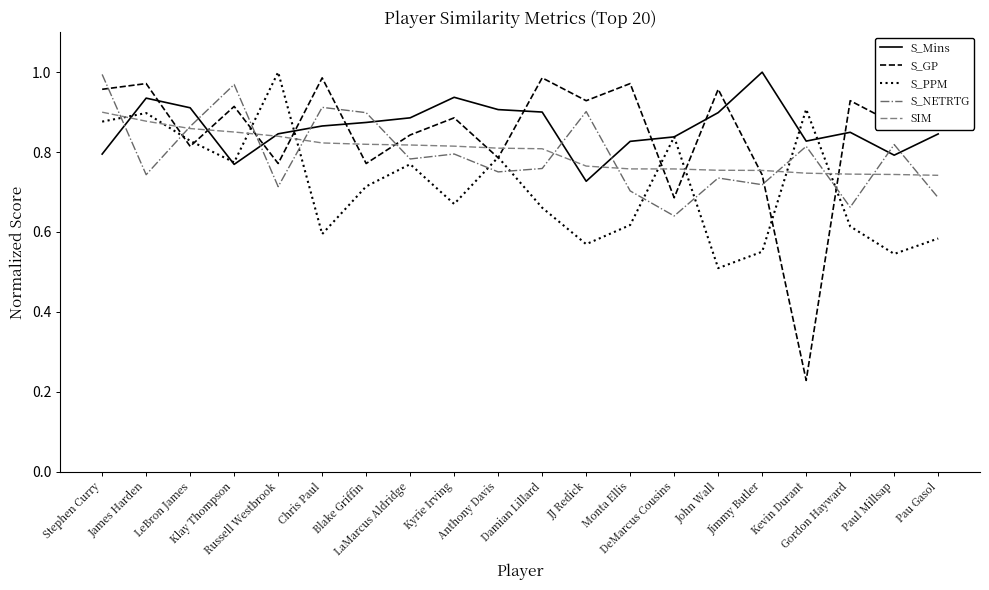

Which series has the widest spread of values?

S_GP